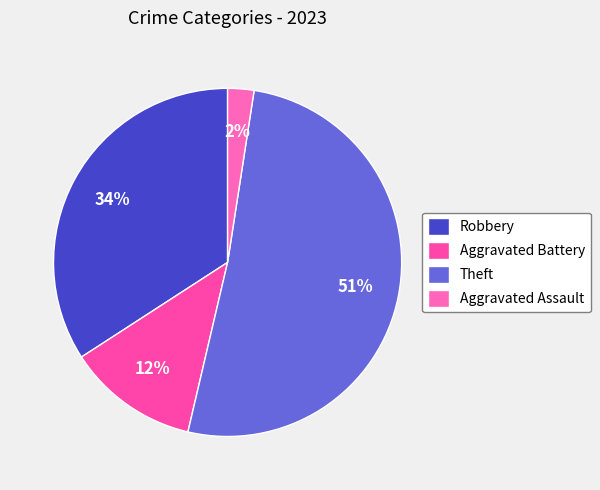

Is it true that Robbery is 34% of the pie?

True